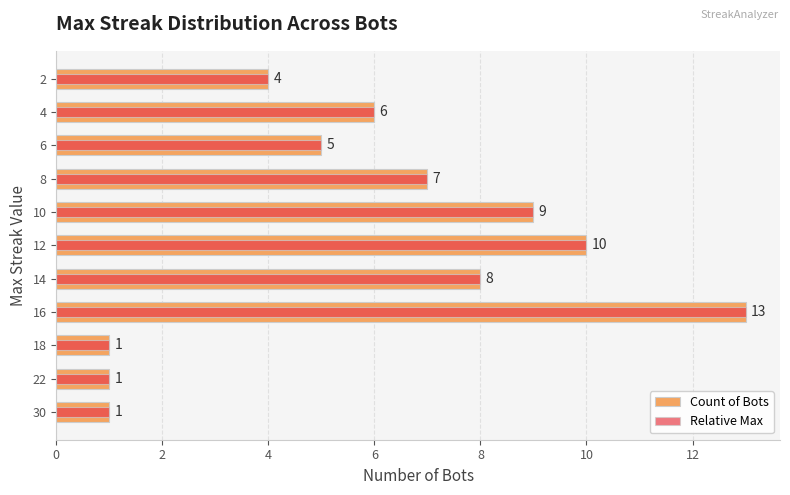

The Relative Max series shows 3 at 4. True or false?

False